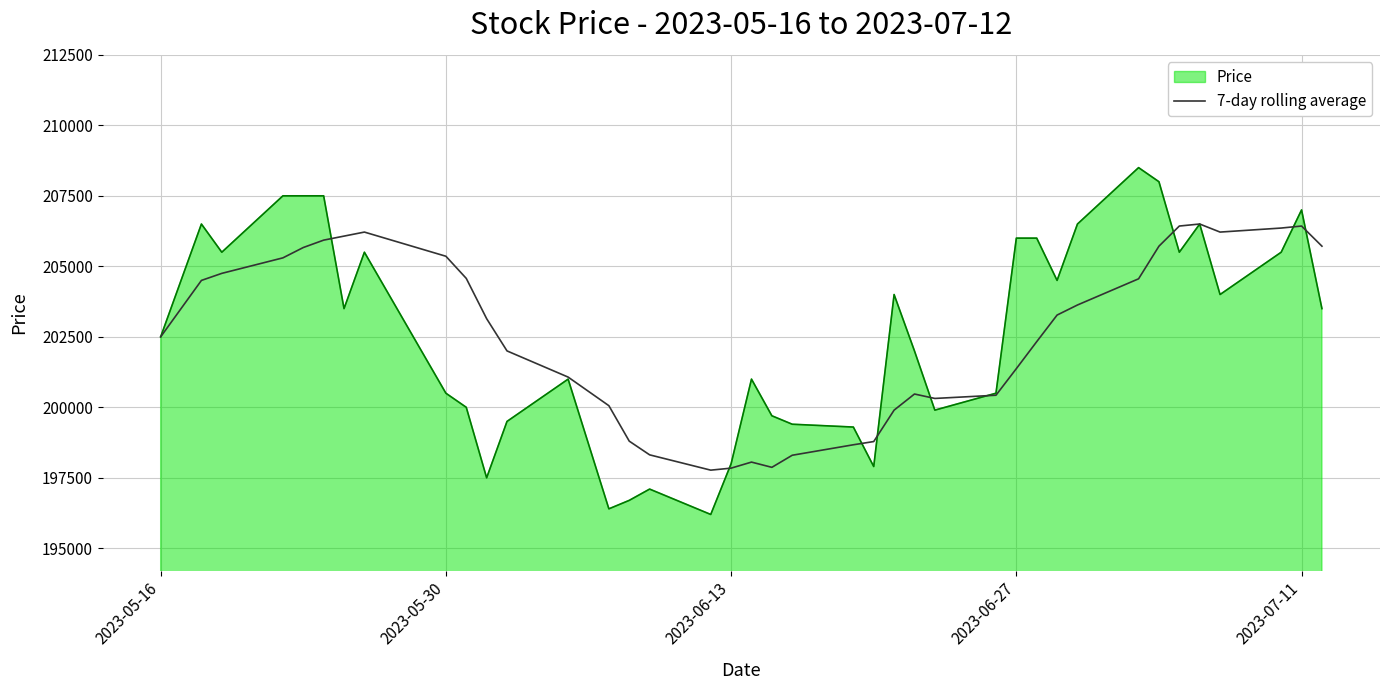

Which series has the widest spread of values?

Price